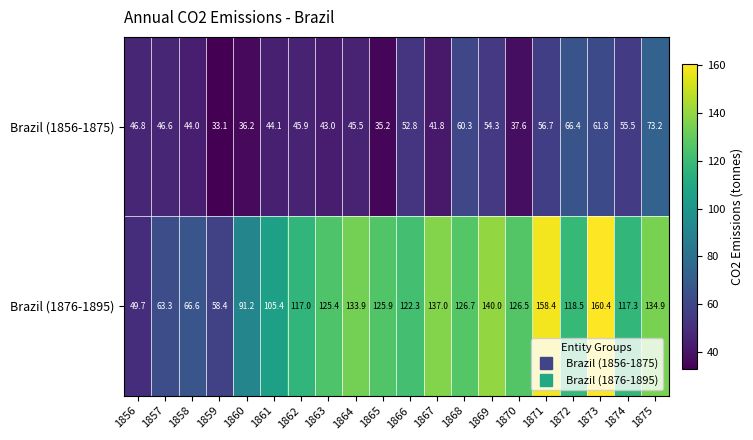

What is the sum of the Brazil (1856-1875) values at 1861 and 1862?

90.0